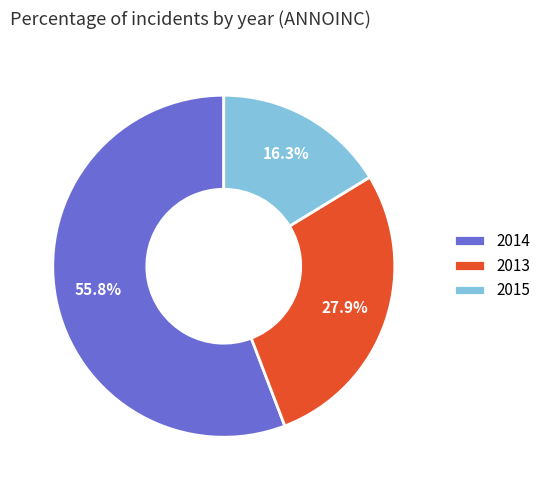

What is the smallest slice in the pie chart?

2015